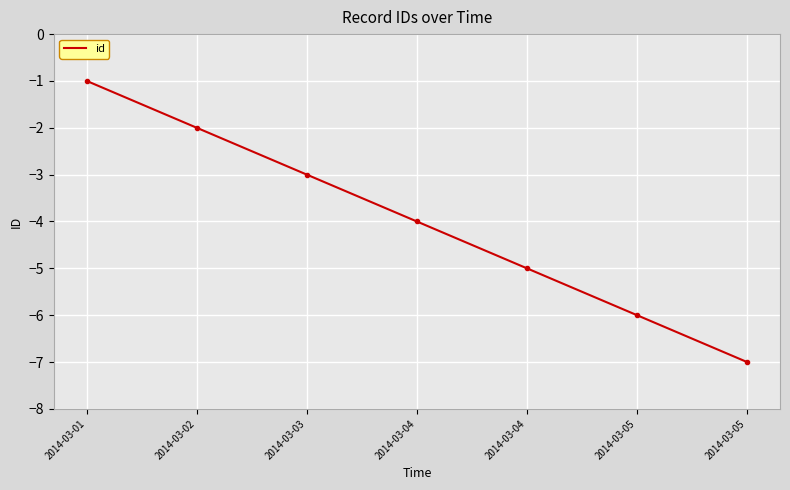

What is the value of the 4th point from the left?

-4